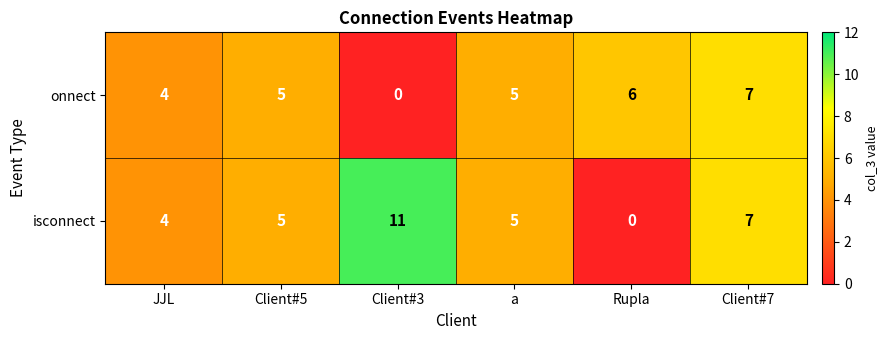

Reading left to right, list all the values displayed in this chart.

onnect: JJL=4	Client#5=5	Client#3=0	a=5	Rupla=6	Client#7=7
isconnect: JJL=4	Client#5=5	Client#3=11	a=5	Rupla=0	Client#7=7